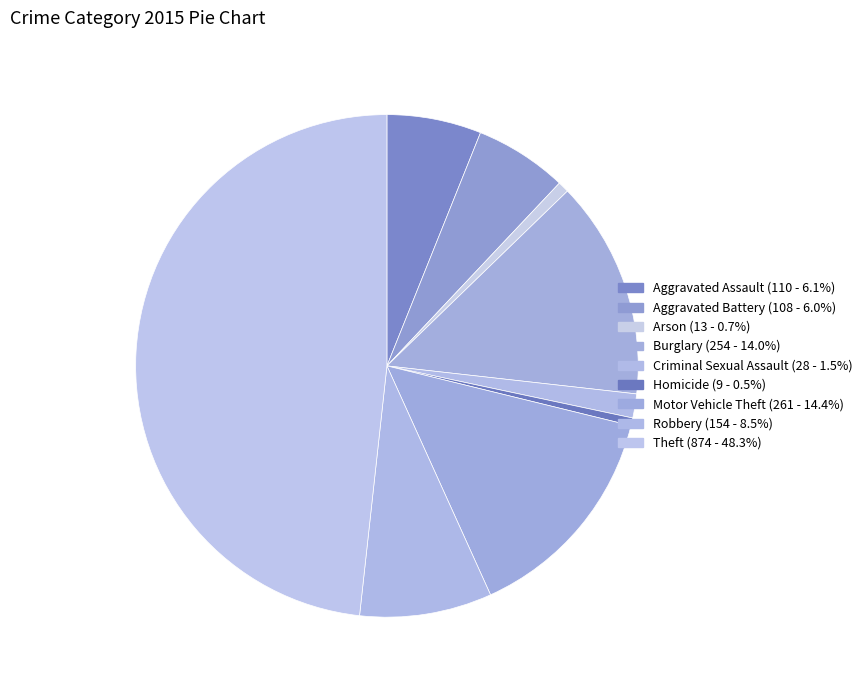

How many segments does this pie chart have?

9